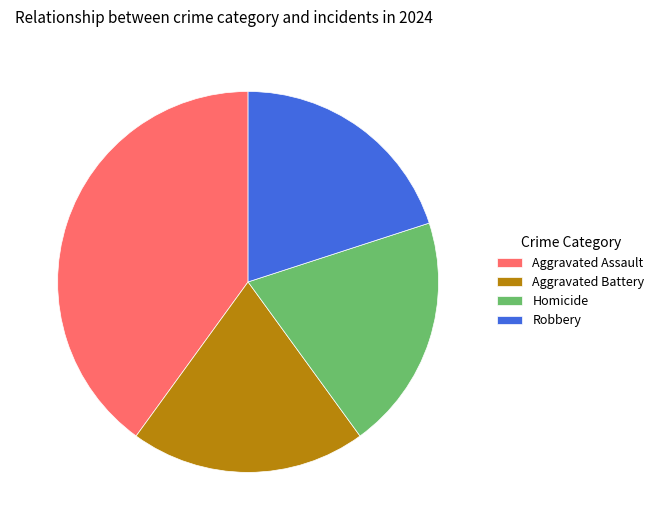

True or false: Aggravated Assault accounts for 40% of the total.

True